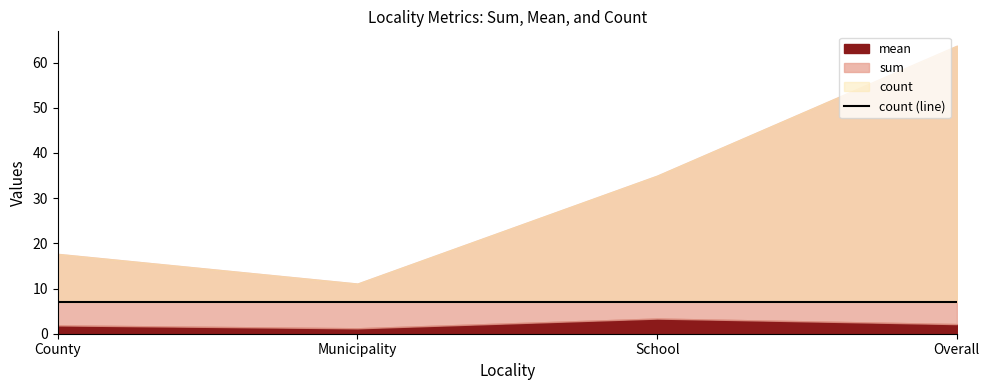

What is the label of the 1st point from the left?

County